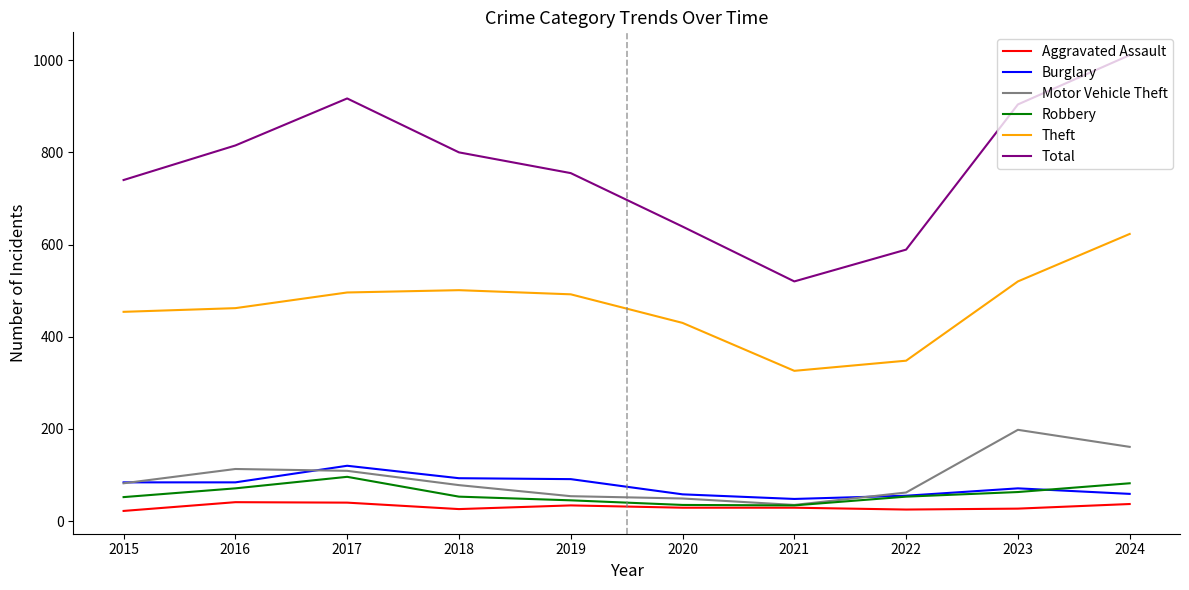

The value of Motor Vehicle Theft at 2022 is 62. True or false?

True